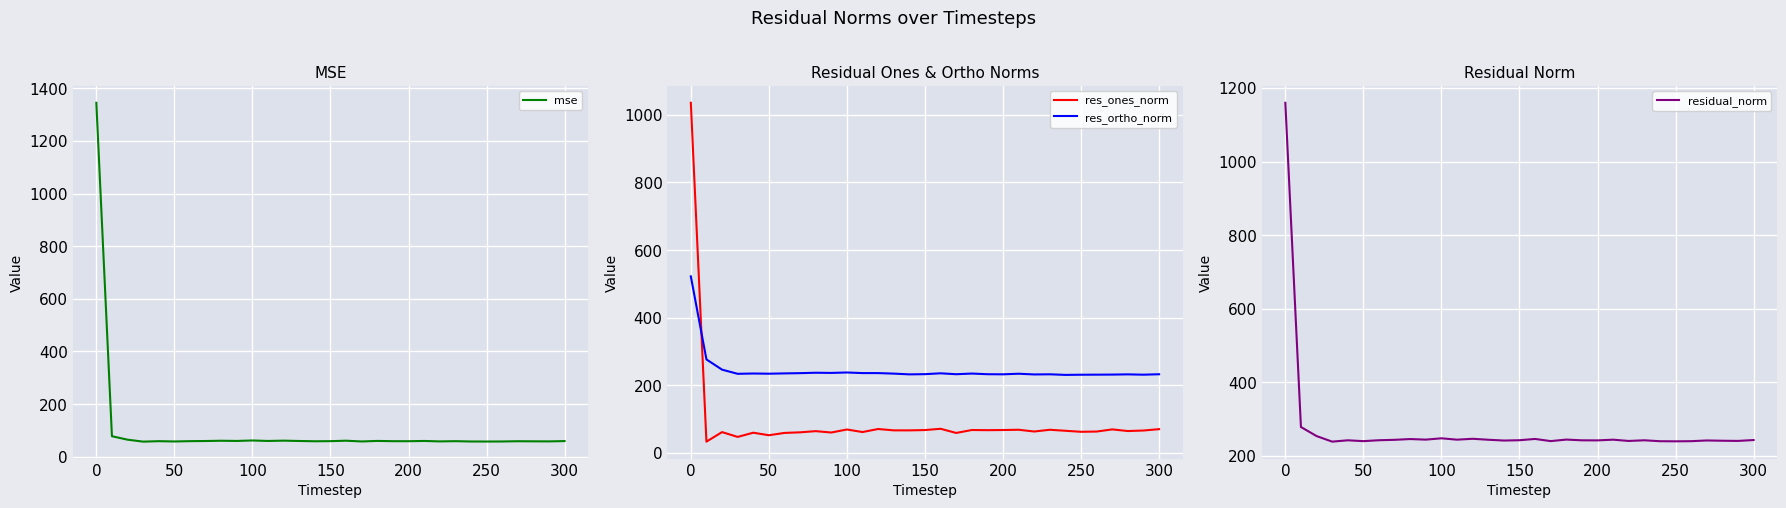

What is the maximum value for res_ones_norm?

1035.6